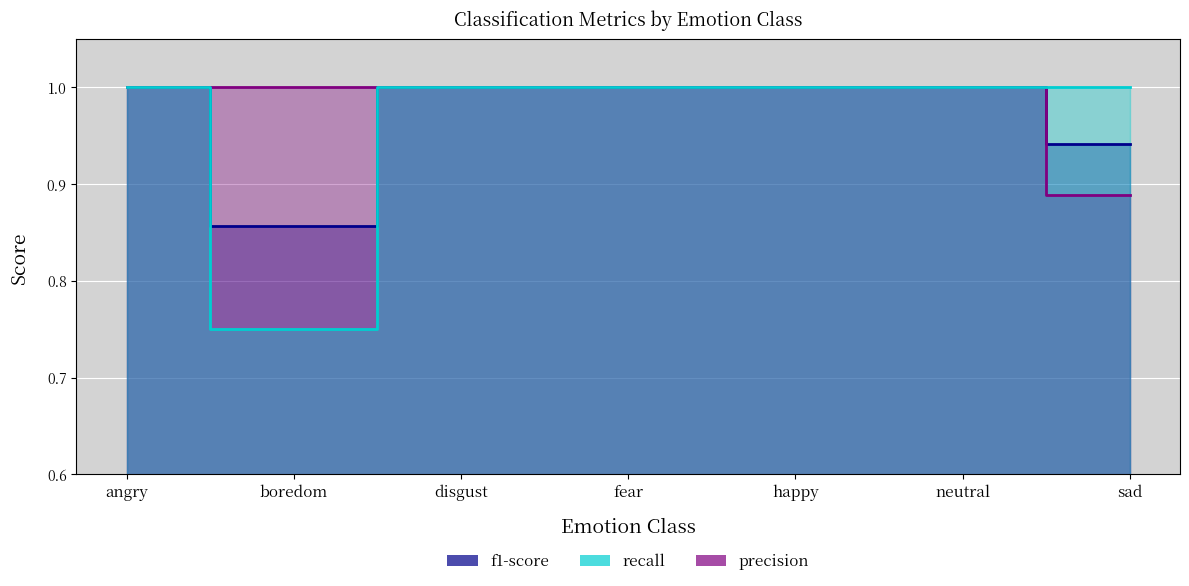

Reading left to right, transcribe all the data shown in this chart.

f1-score: angry=1.0	boredom=0.9	disgust=1.0	fear=1.0	happy=1.0	neutral=1.0	sad=0.9
precision: angry=1.0	boredom=1.0	disgust=1.0	fear=1.0	happy=1.0	neutral=1.0	sad=0.9
recall: angry=1.0	boredom=0.8	disgust=1.0	fear=1.0	happy=1.0	neutral=1.0	sad=1.0